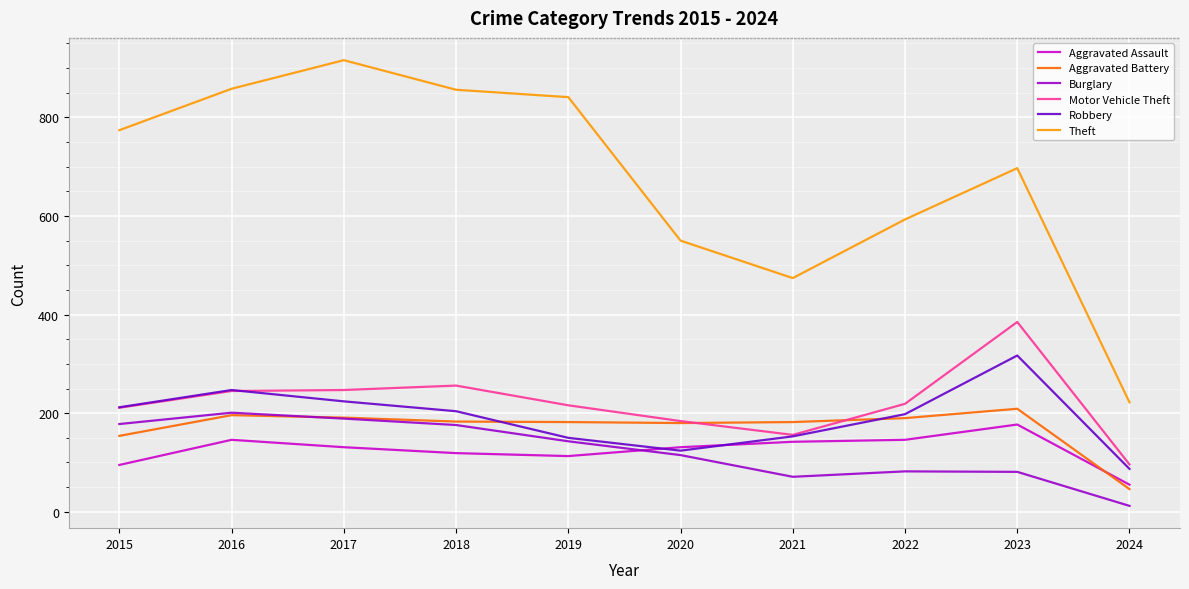

What is the total value across all series at 2019?

1645